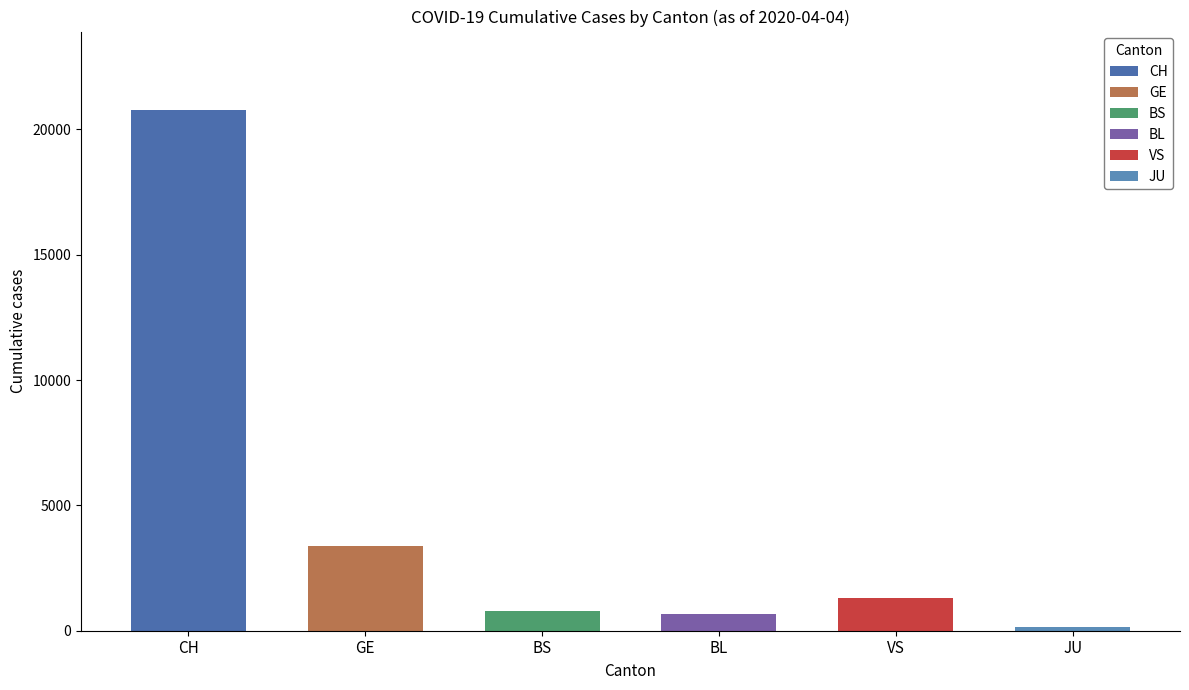

Which series has the largest range (max minus min)?

CH